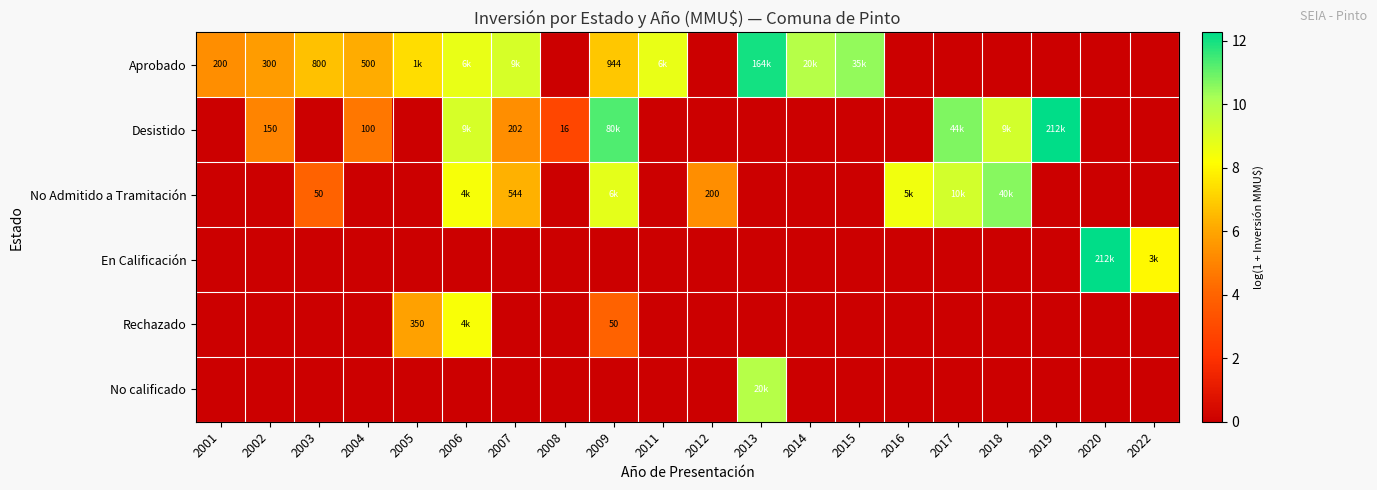

At how many categories does at least one series exceed 2?

20